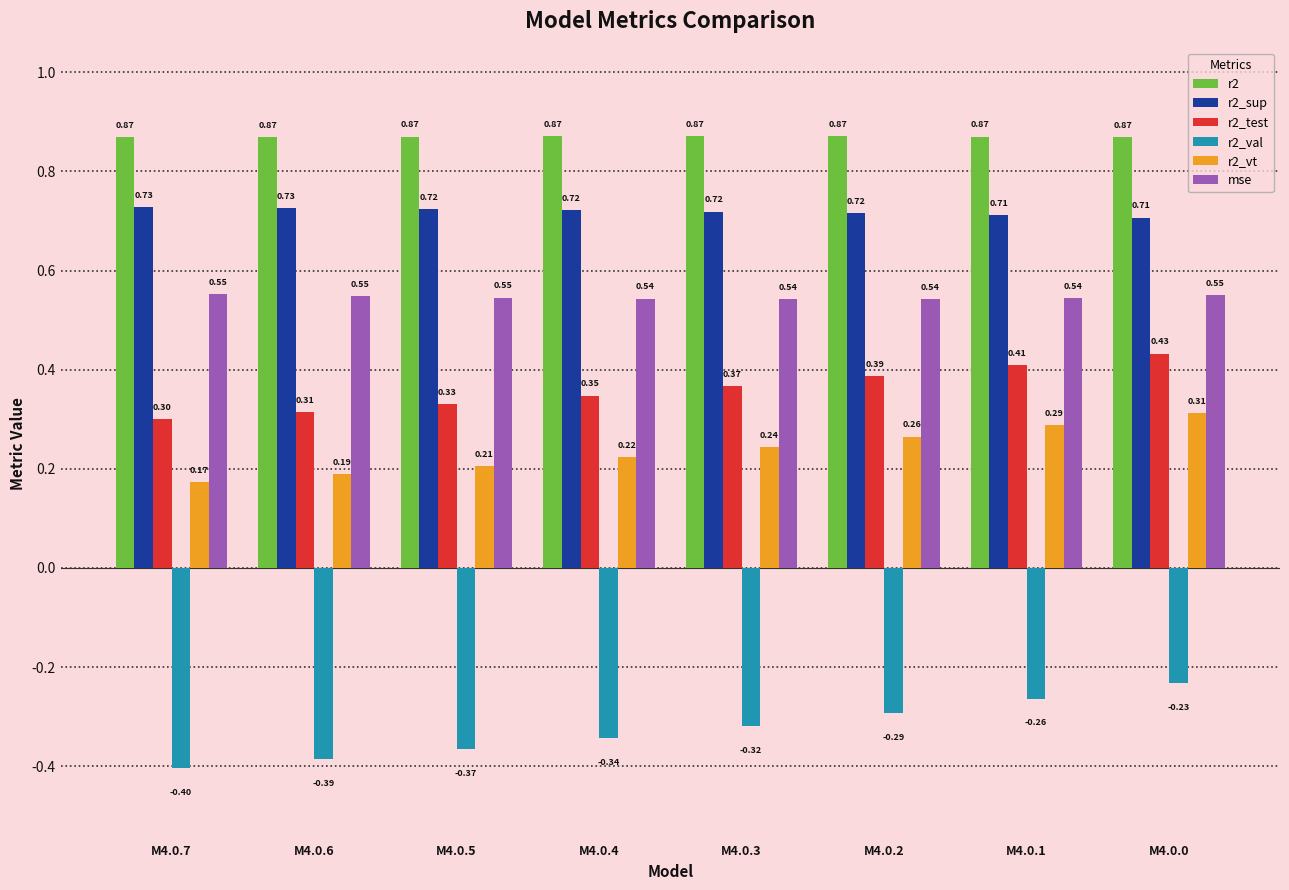

Is it true that r2_val equals -0.2 at M4.0.5?

False